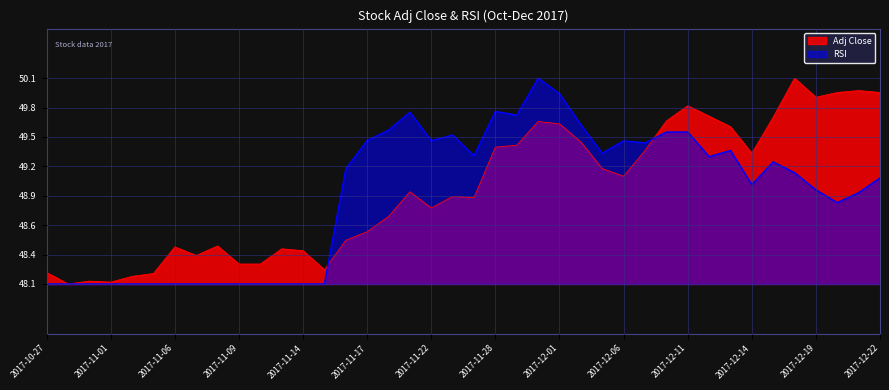

List the series in order of their overall mean, highest first.

Adj Close, RSI